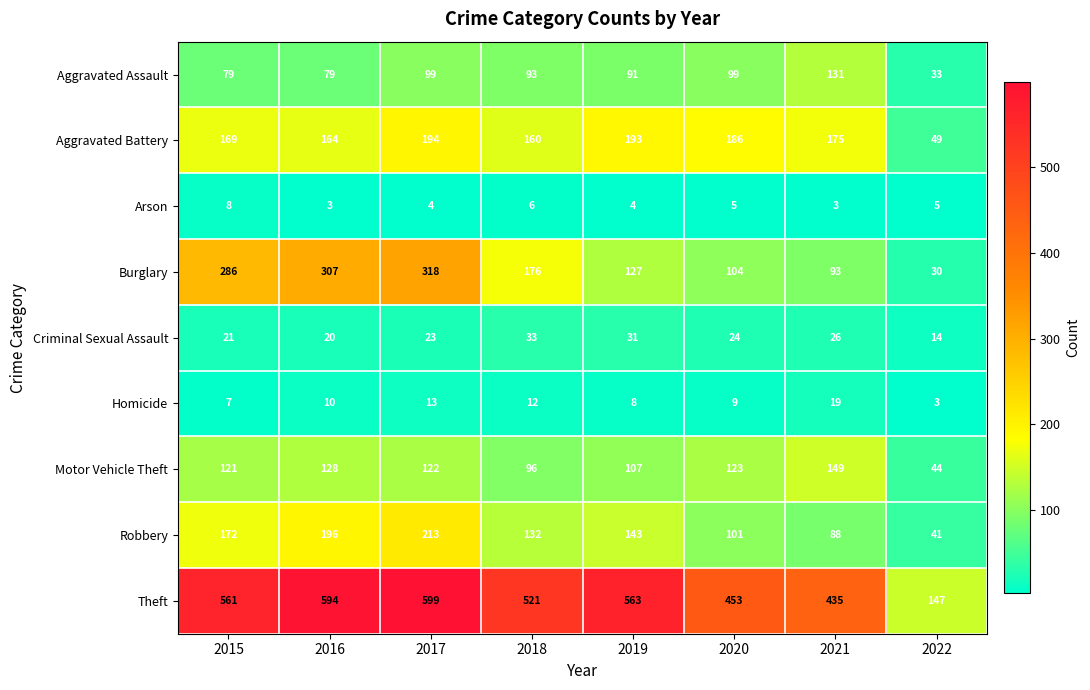

What is the spread (max minus min) of values at 2016?

591